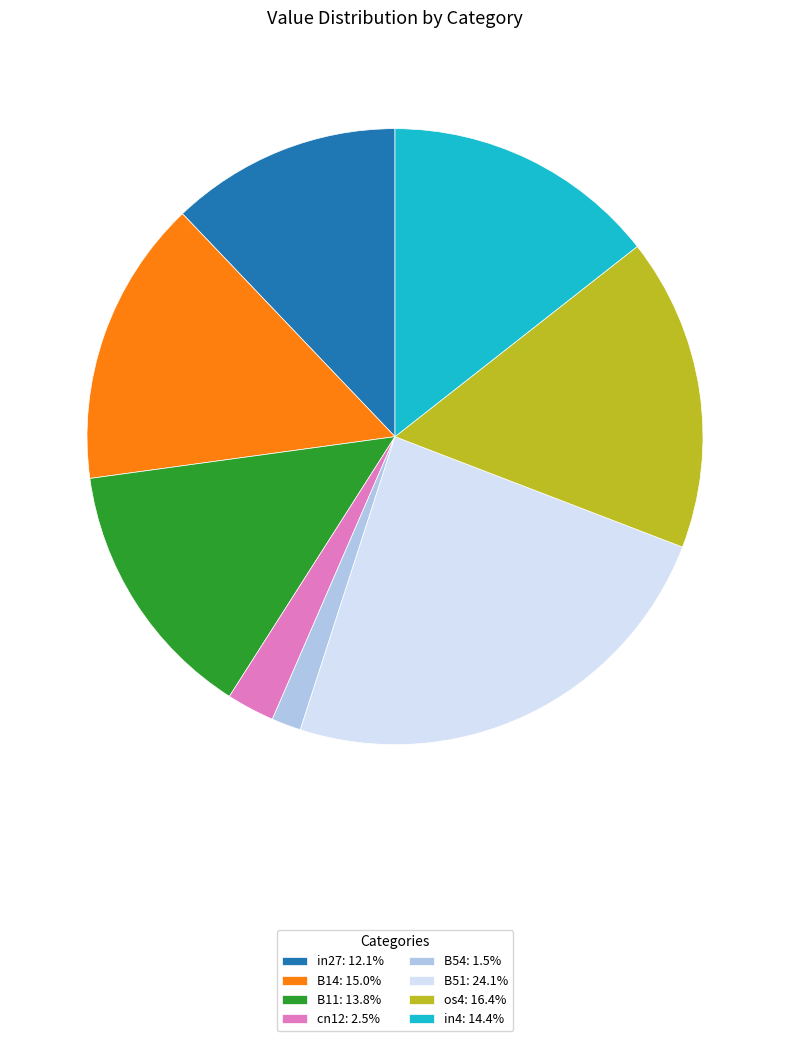

Does B51: 24.1% represent more than half of the total?

No